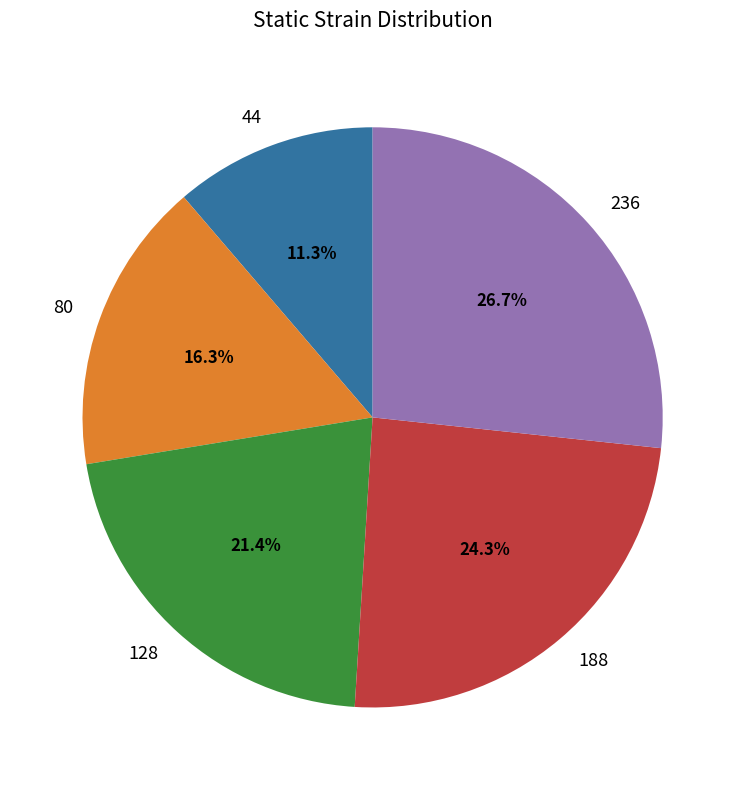

Which category has the biggest portion of the pie?

236